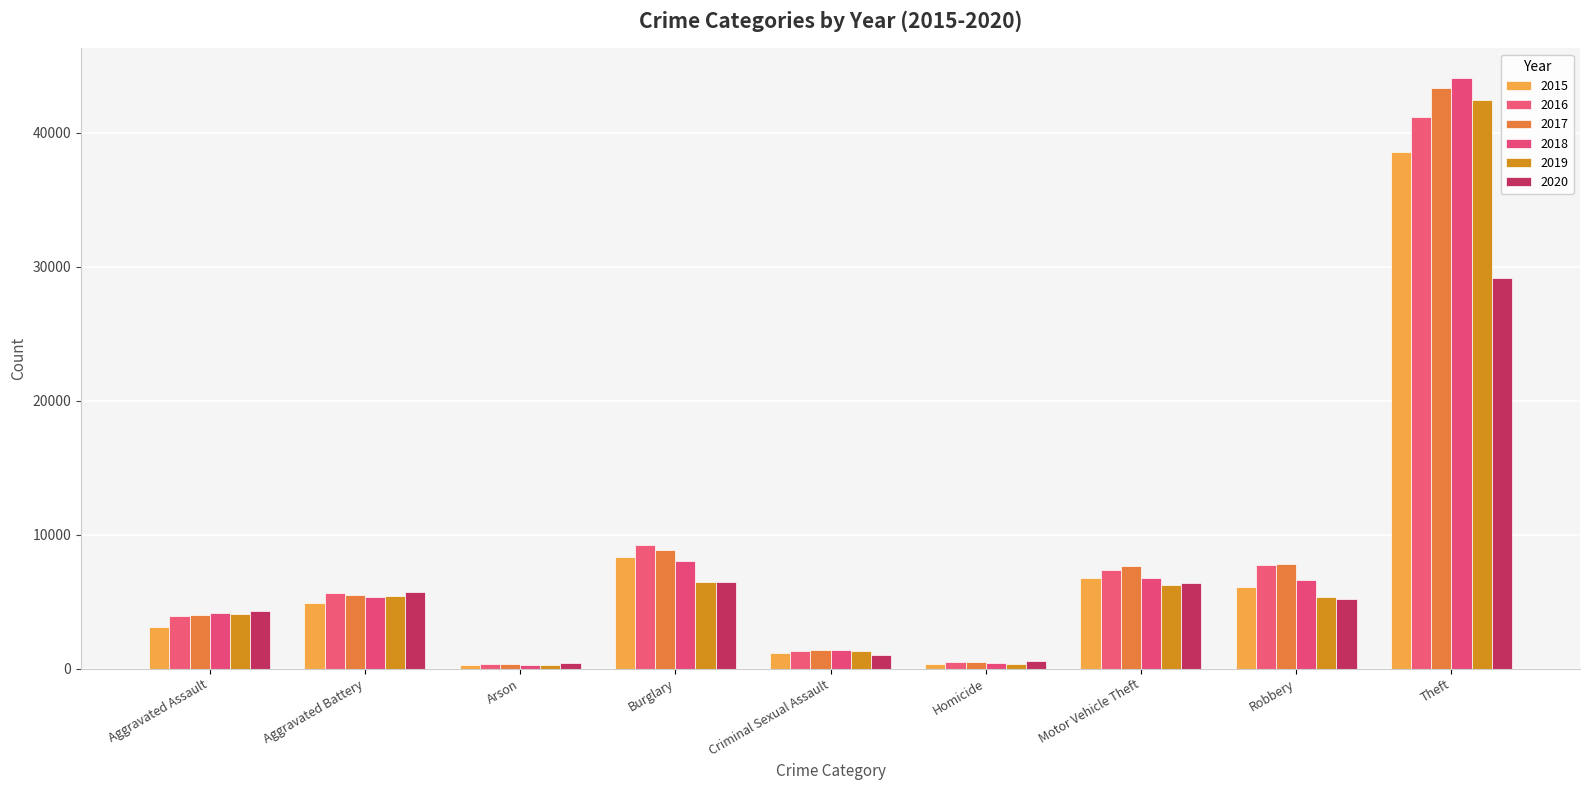

True or false: 2019 has a value of 255 at Arson.

True